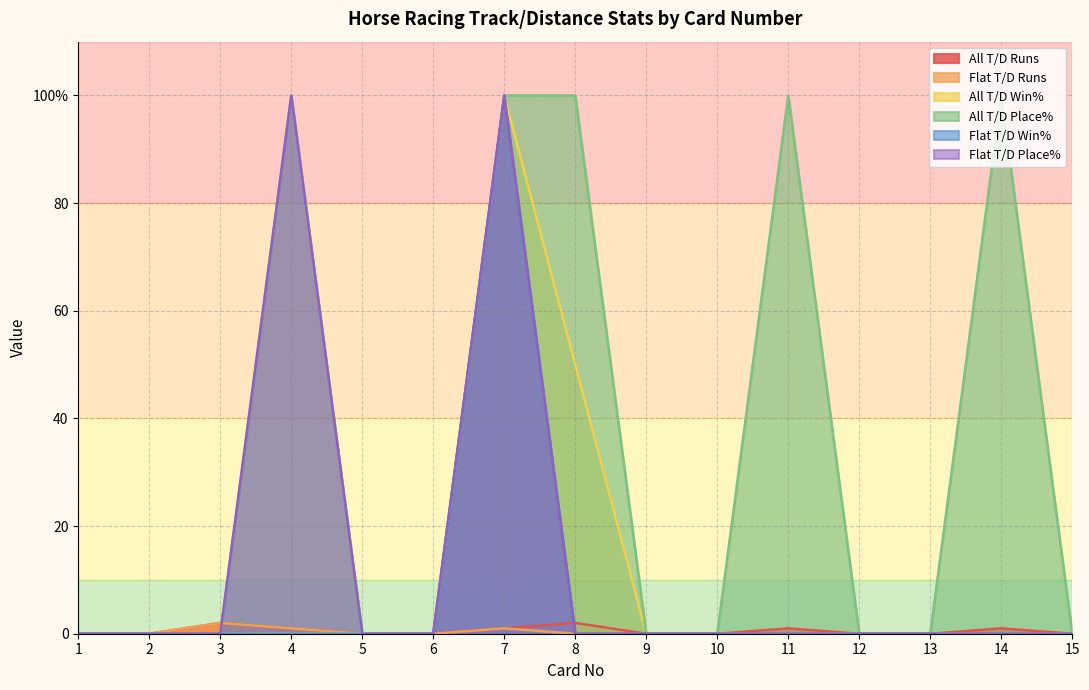

The All T/D Place% series shows 53 at 9. True or false?

False